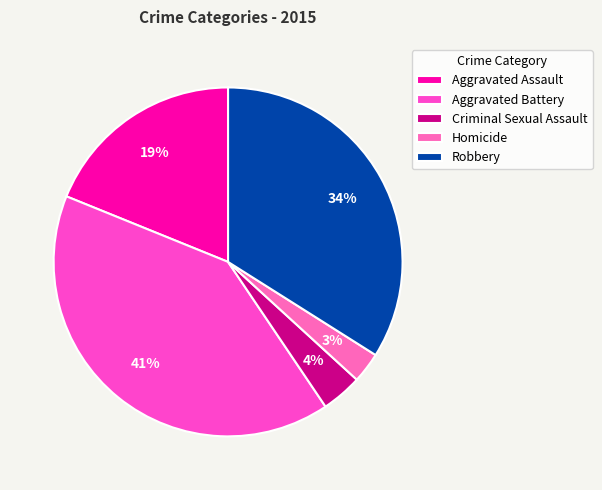

What is the smallest slice in the pie chart?

Homicide